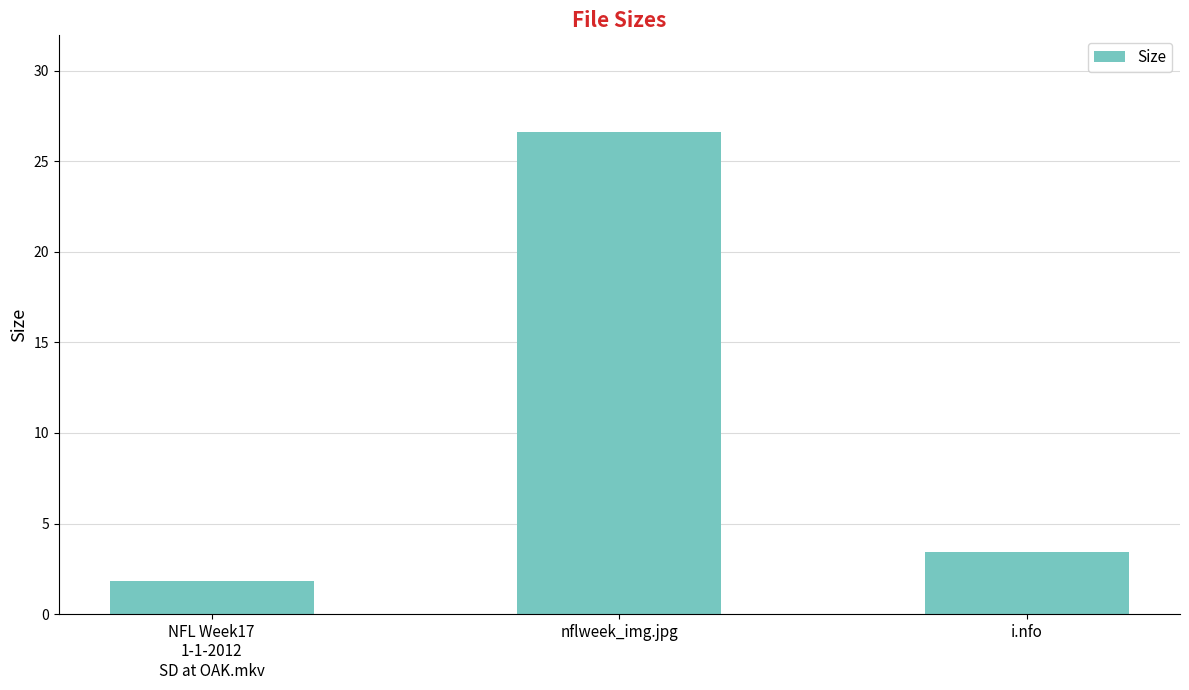

Rank the categories by value from highest to lowest.

nflweek_img.jpg, i.nfo, NFL Week17
1-1-2012
SD at OAK.mkv